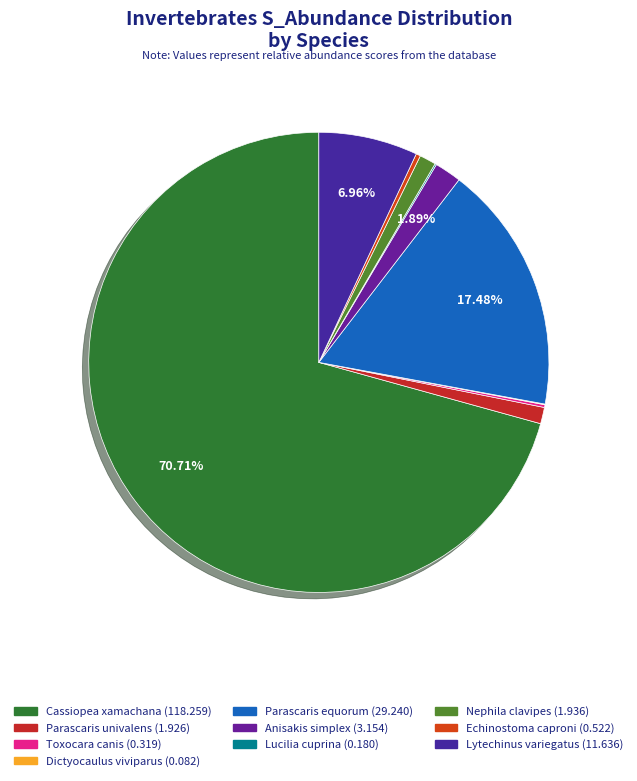

To the nearest percent, what is the difference between the largest and smallest slice percentages?

71%